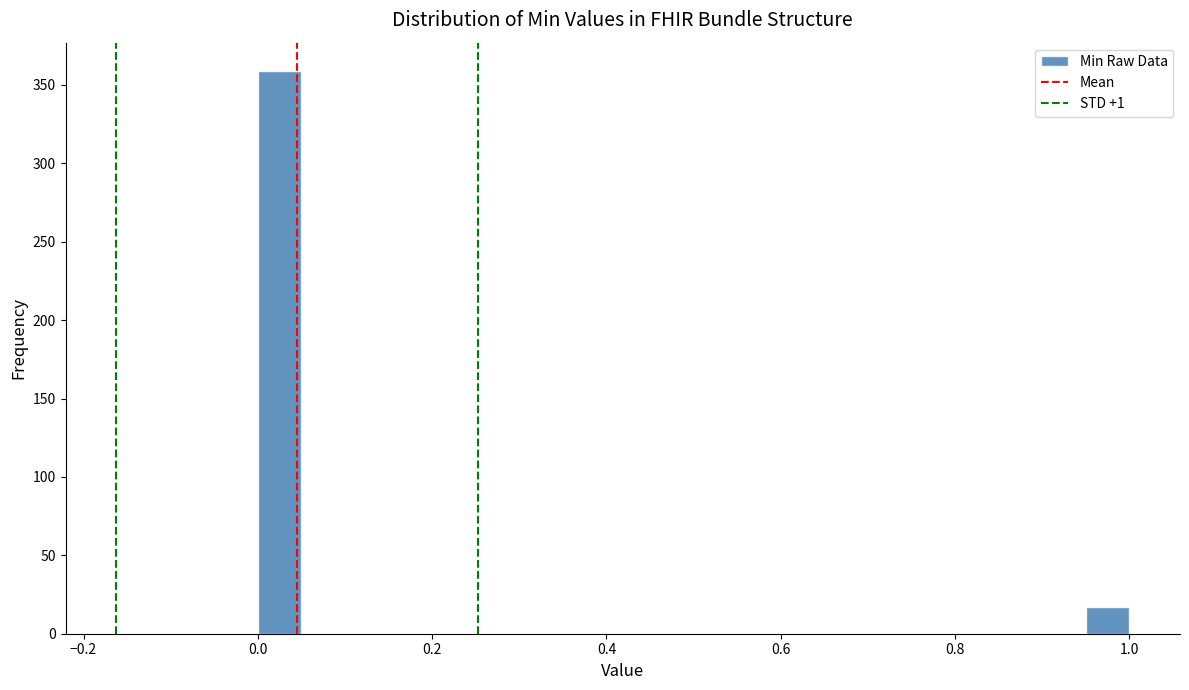

Read against the x-axis, roughly where is the centre of the tallest bar?

0.02